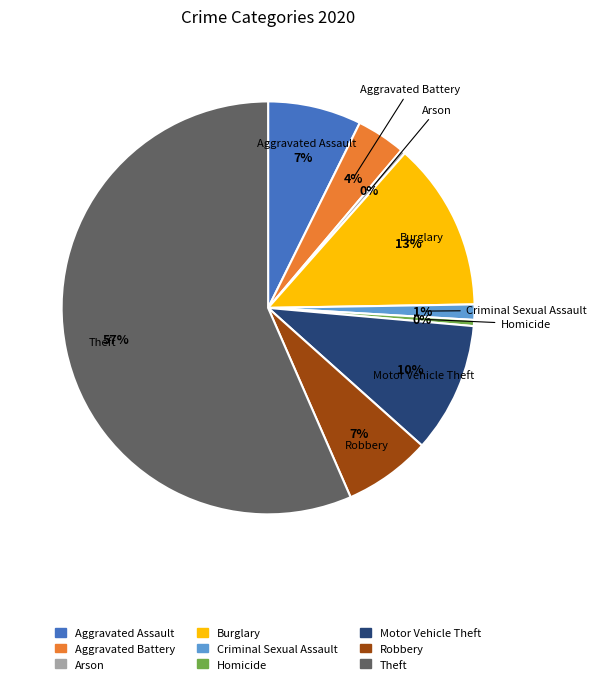

To the nearest percent, what is the average slice percentage?

11%